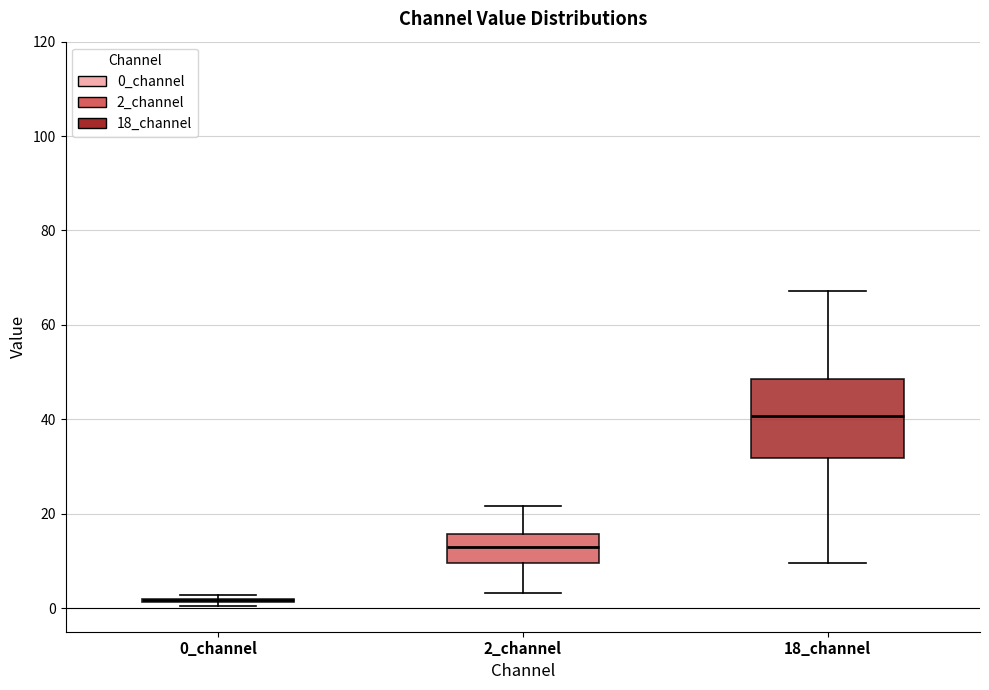

Comparing the boxes themselves (not the whiskers), which one is the tallest?

18_channel